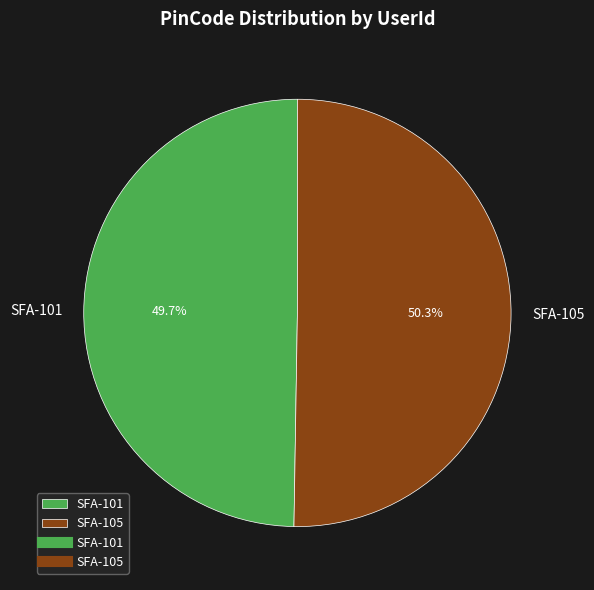

What is the smallest slice in the pie chart?

SFA-101